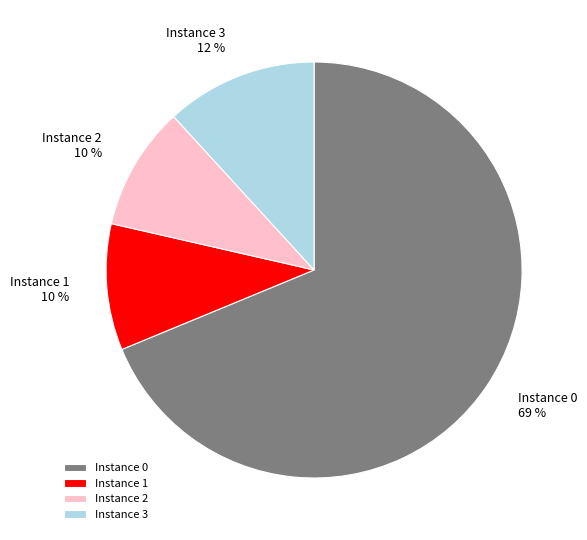

To the nearest percent, what percentage of the pie is Instance 1?

10%